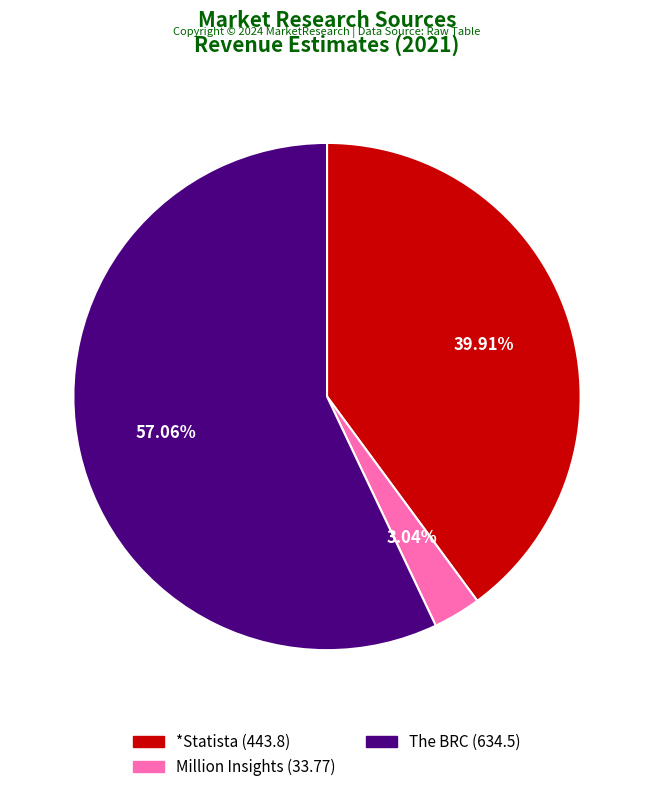

Does The BRC represent more than half of the total?

Yes